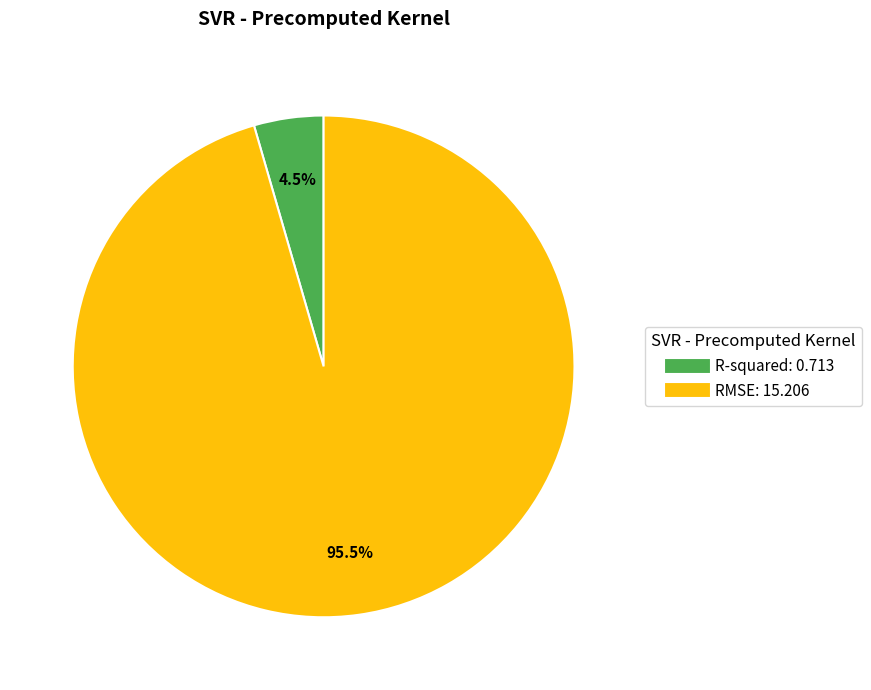

Does any single category account for the majority?

Yes